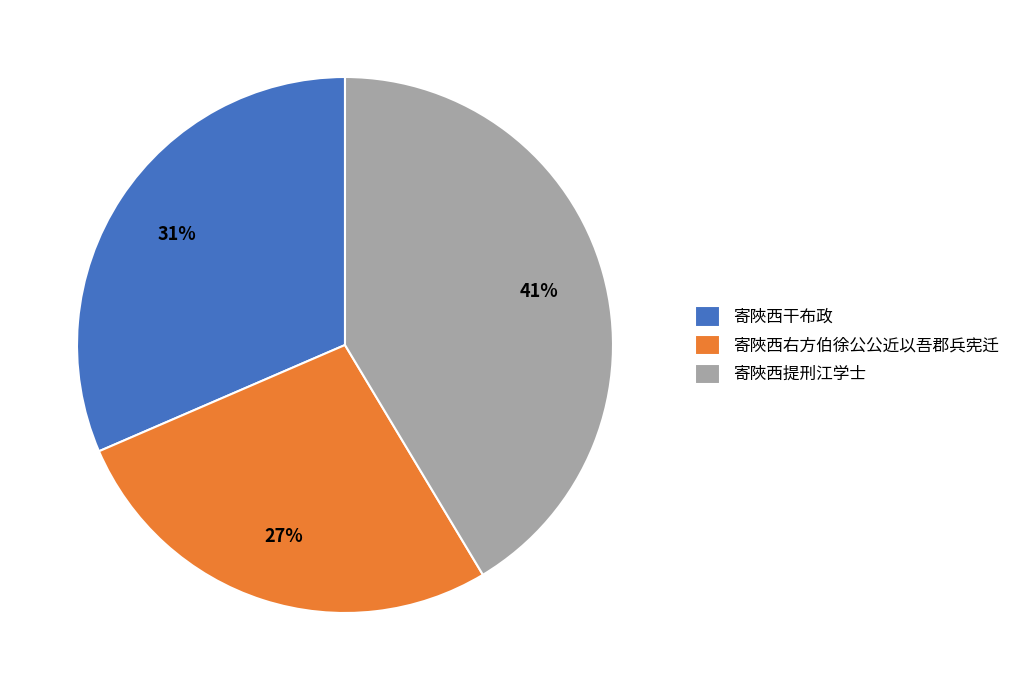

To the nearest percent, what percentage of the pie is 寄陜西右方伯徐公公近以吾郡兵宪迁?

27%